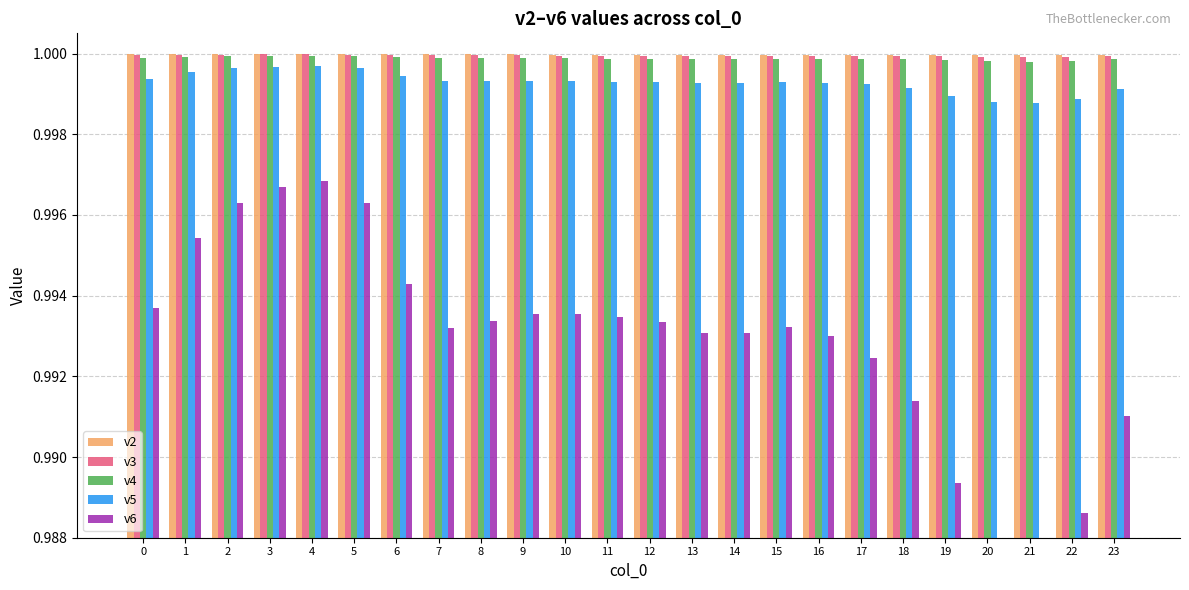

What is the value of the v5 bar at the 5th from the left?

1.0